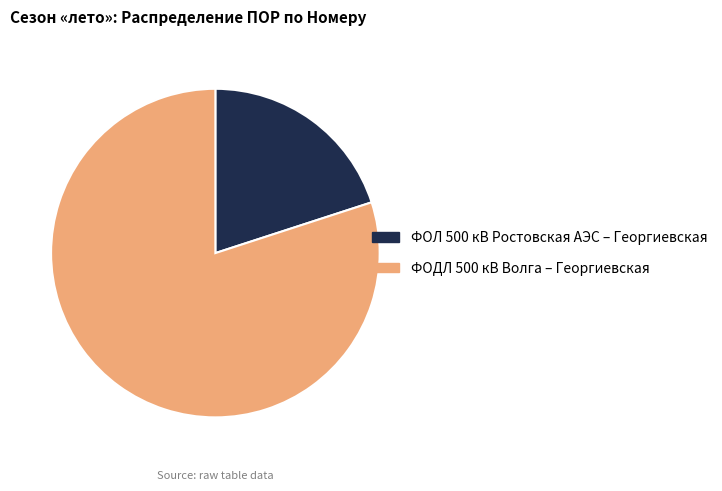

Do ФОДЛ 500 кВ Волга – Георгиевская and ФОЛ 500 кВ Ростовская АЭС – Георгиевская together represent more than half of the pie?

Yes